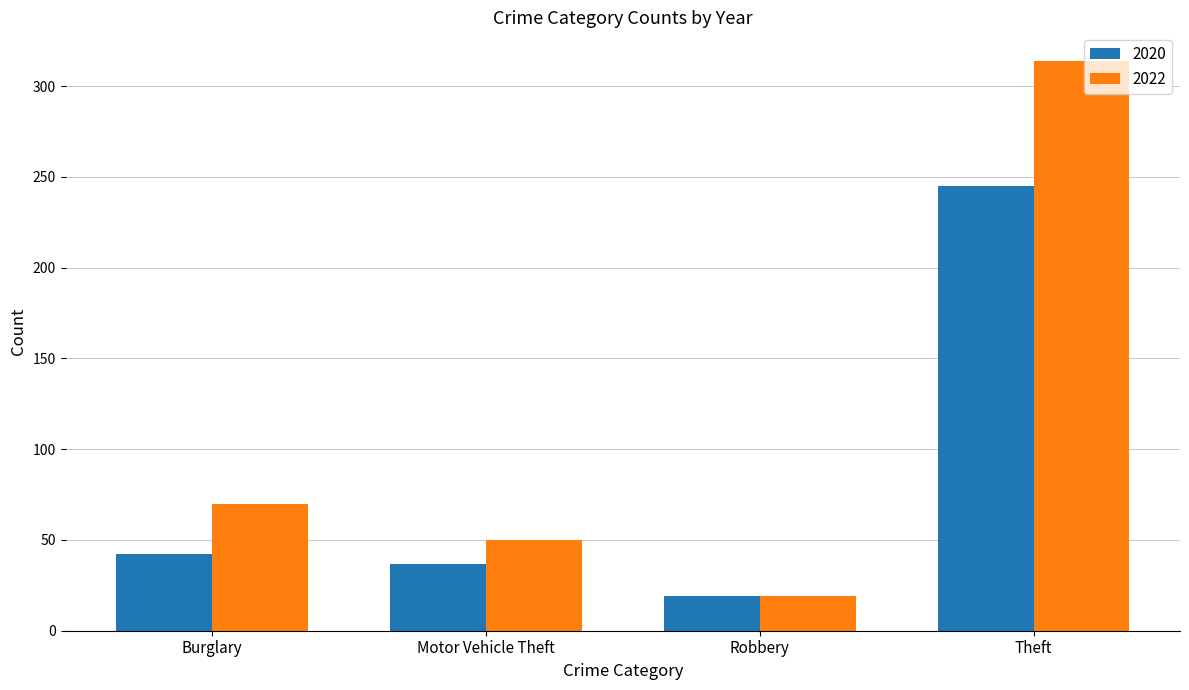

Reading left to right, transcribe all the data shown in this chart.

2020: 42	37	19	245
2022: 70	50	19	314